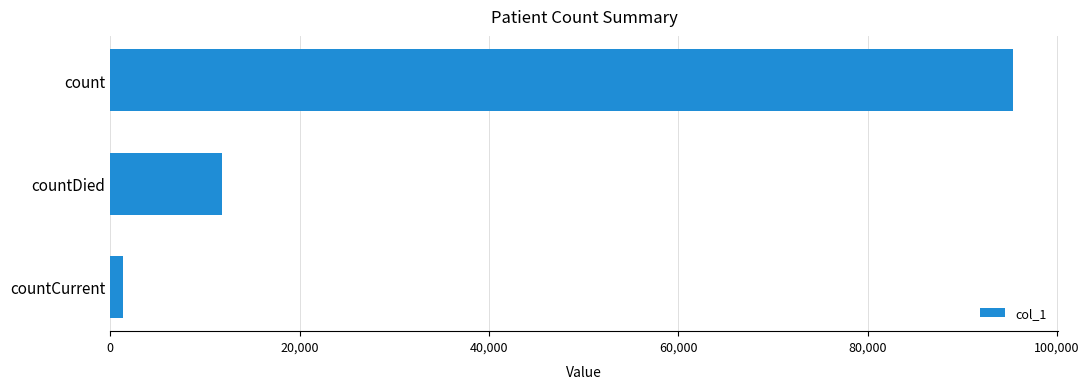

What is the difference between the maximum and minimum values?

93951